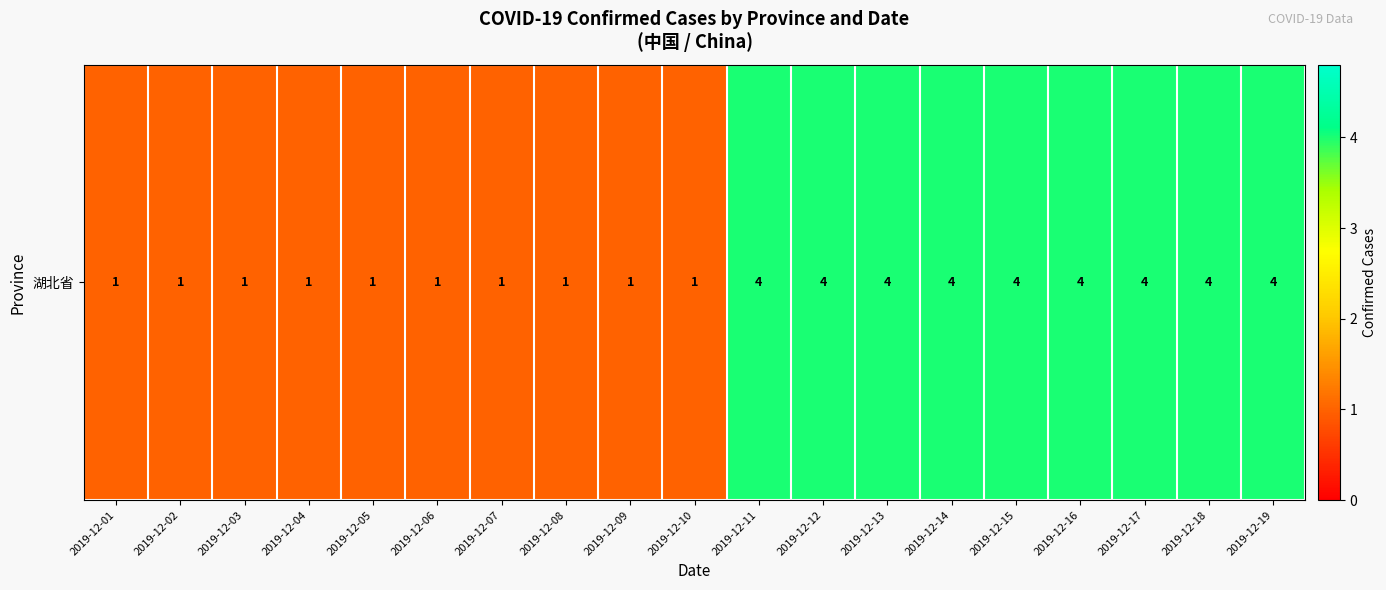

Which has a higher value, 2019-12-19 or 2019-12-18?

2019-12-19